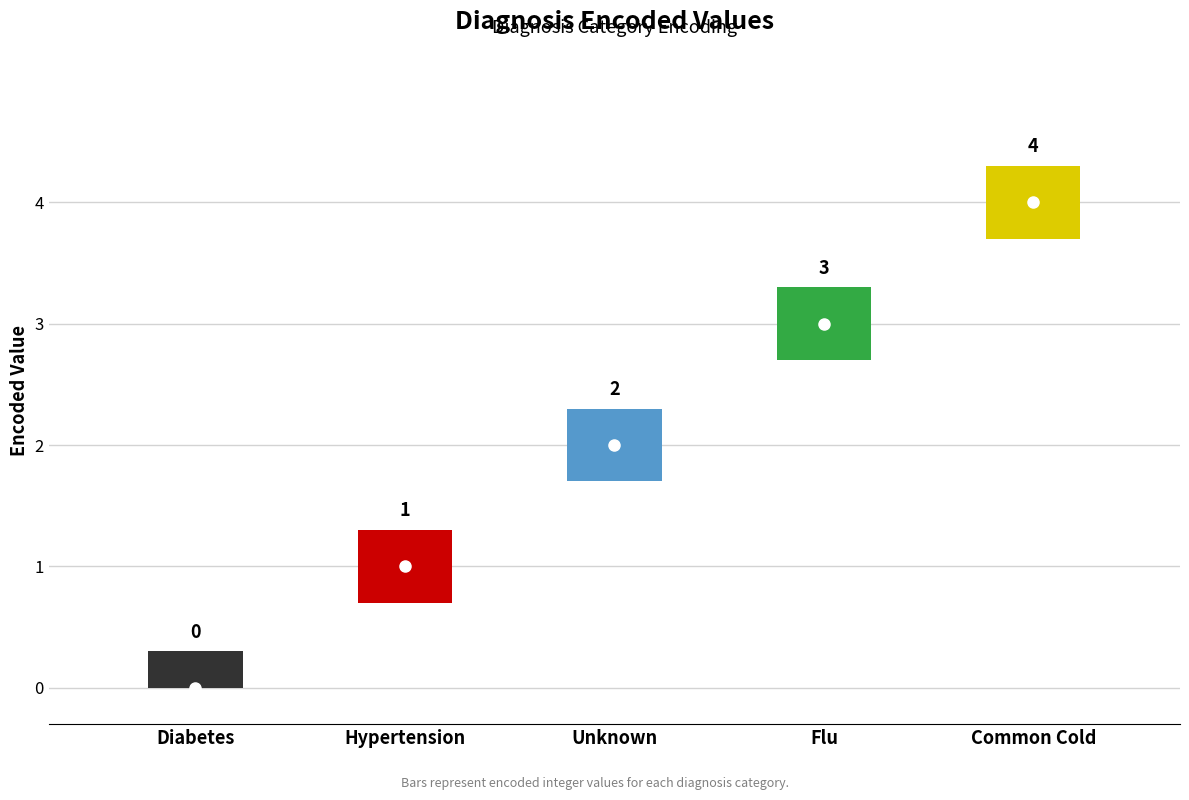

What is the value of the 2nd point from the left?

1